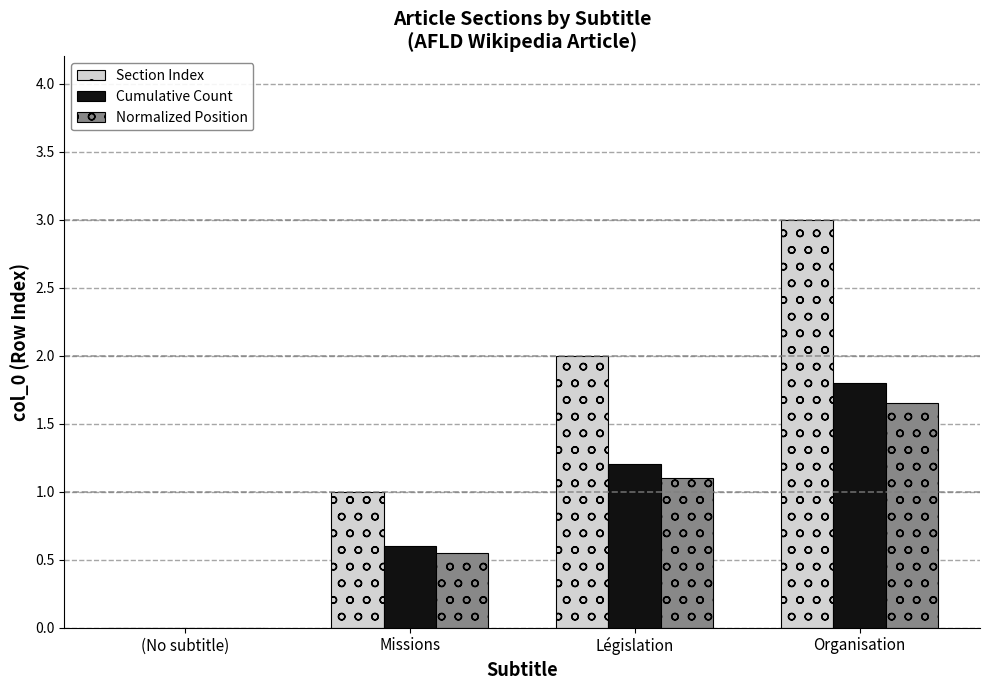

Which series has the largest total across all categories?

Section Index